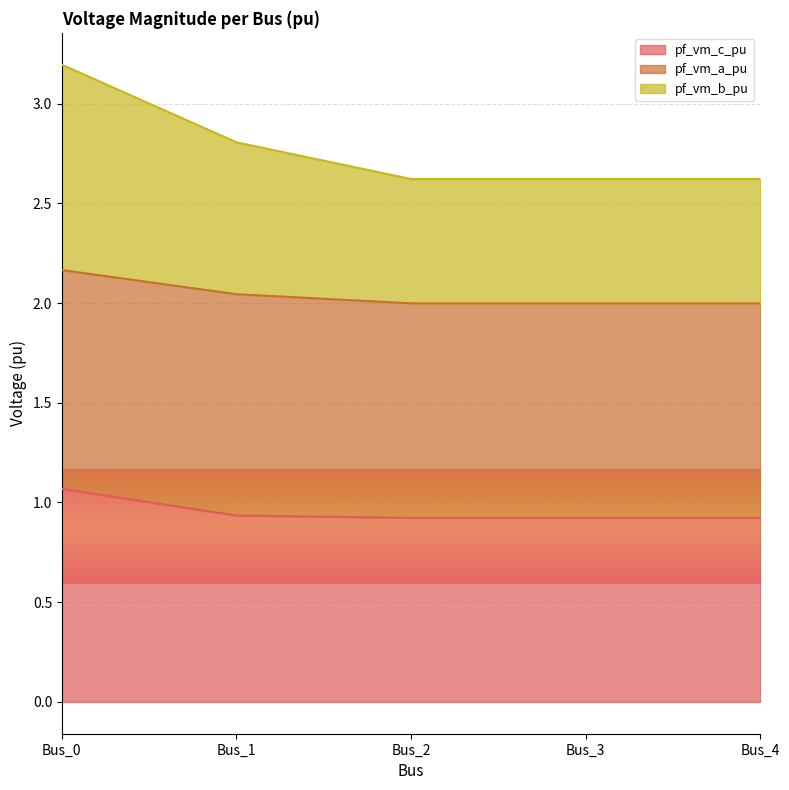

At which category is the sum across all series the highest?

Bus_0